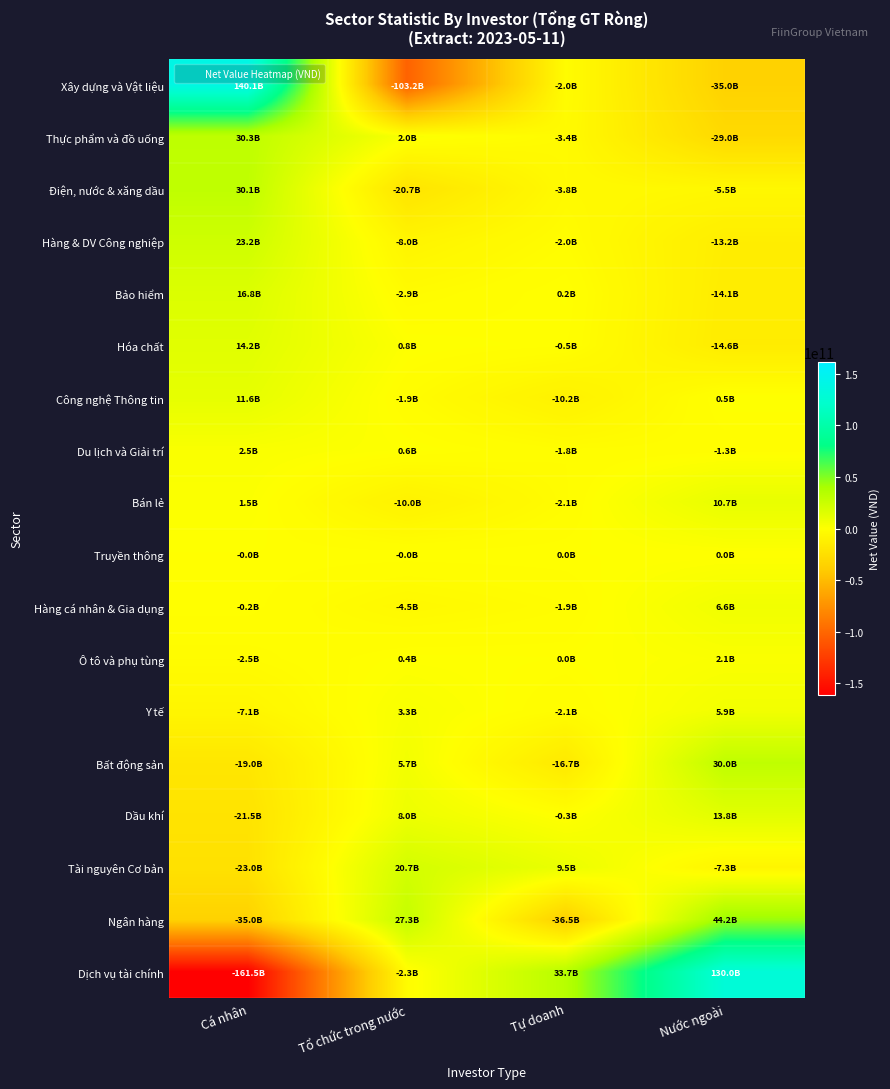

What is the greatest value displayed?

140146853791